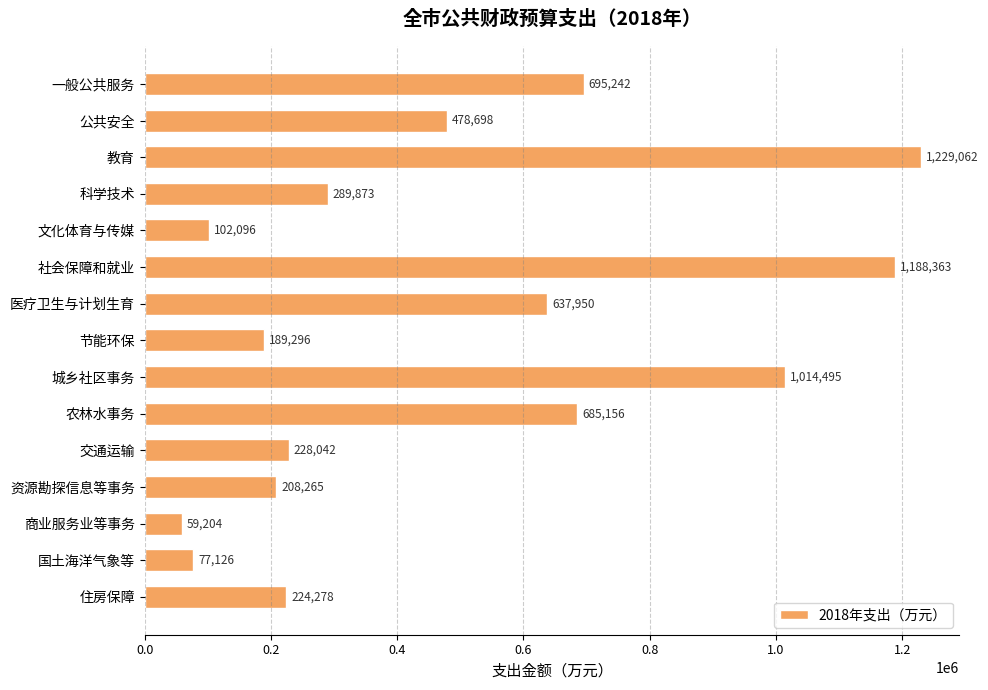

What is the change in value from 节能环保 to 住房保障?

+34982